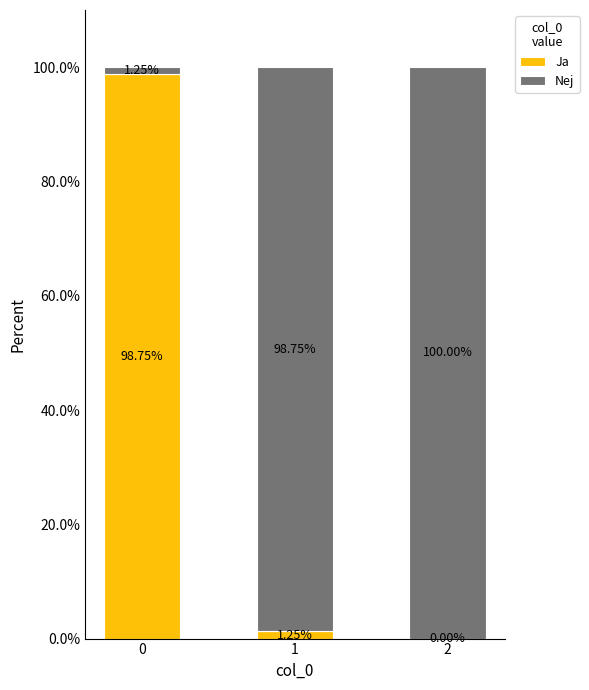

Does the chart contain stacked bars?

Yes